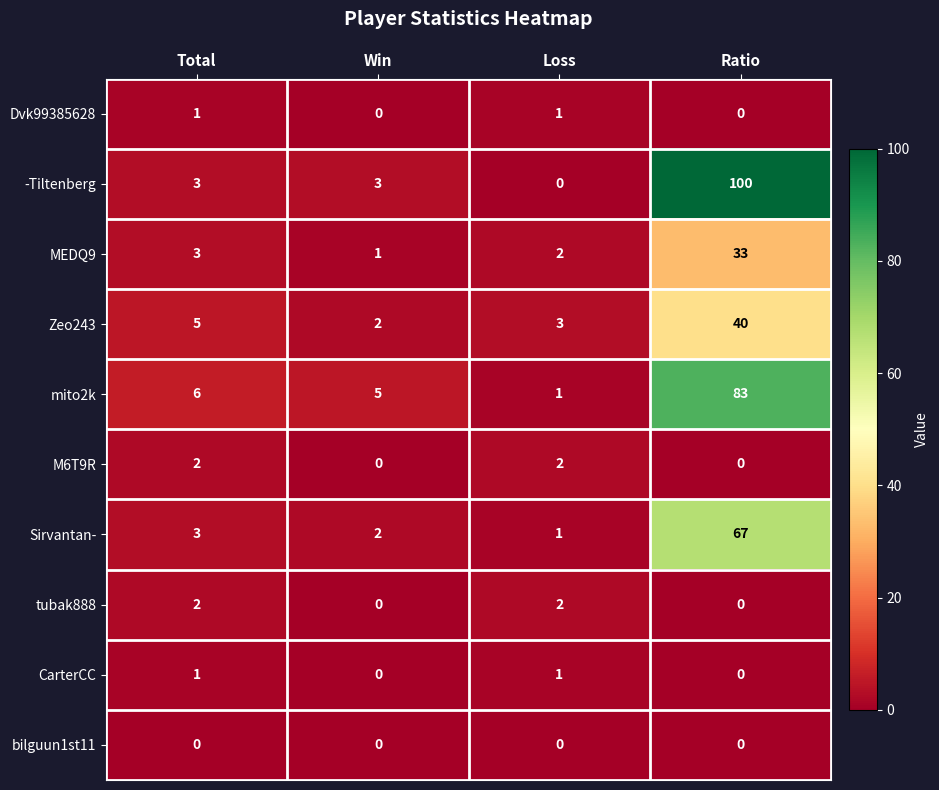

How many categories are shown in the chart?

4